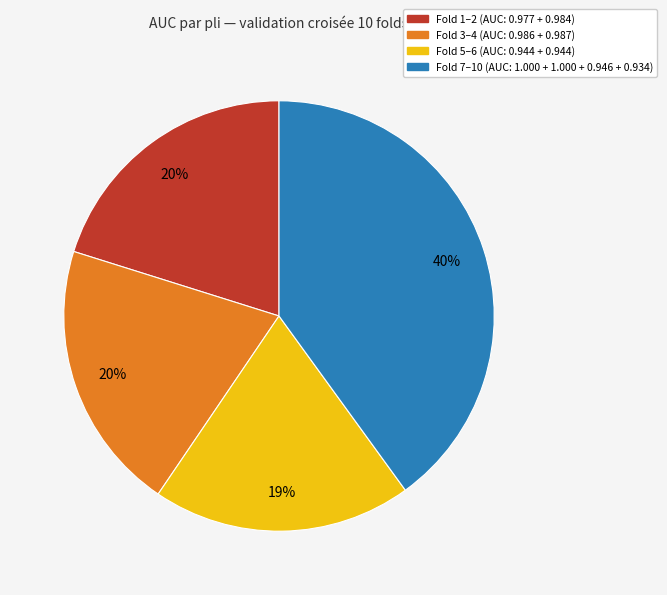

To the nearest percent, what is the average slice percentage?

25%